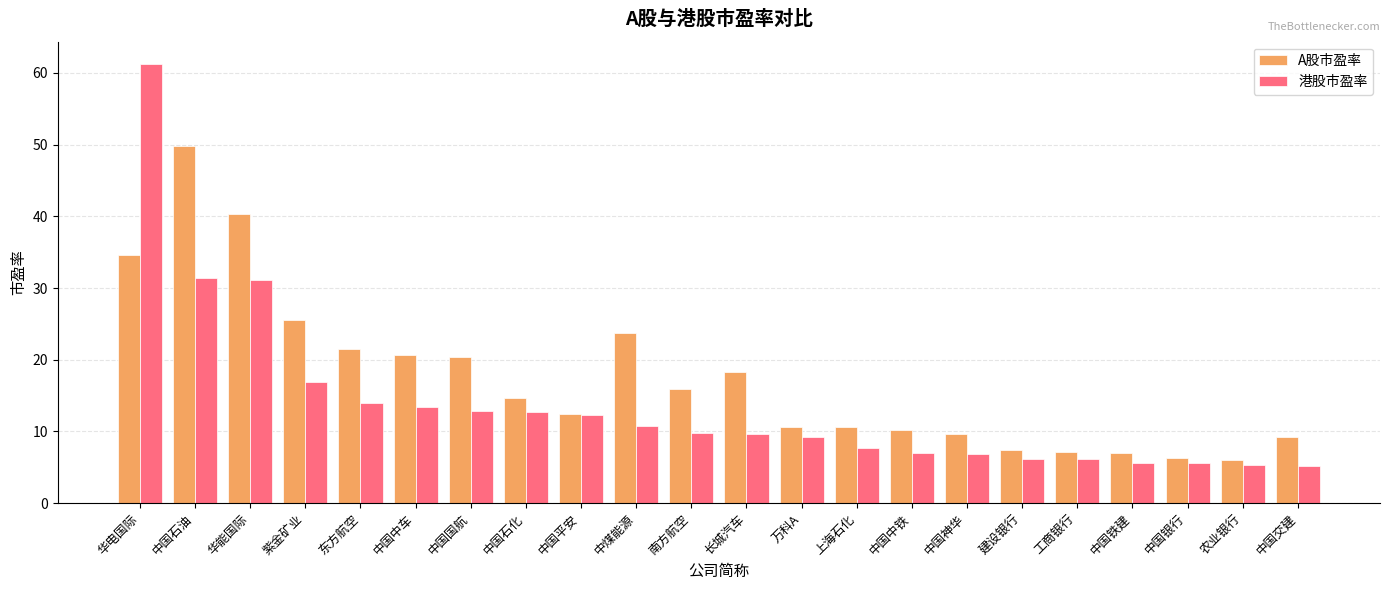

What is the highest value of the A股市盈率 series?

49.8